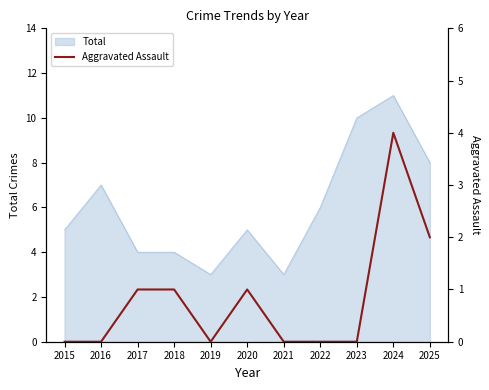

What is the maximum value for Total?

11